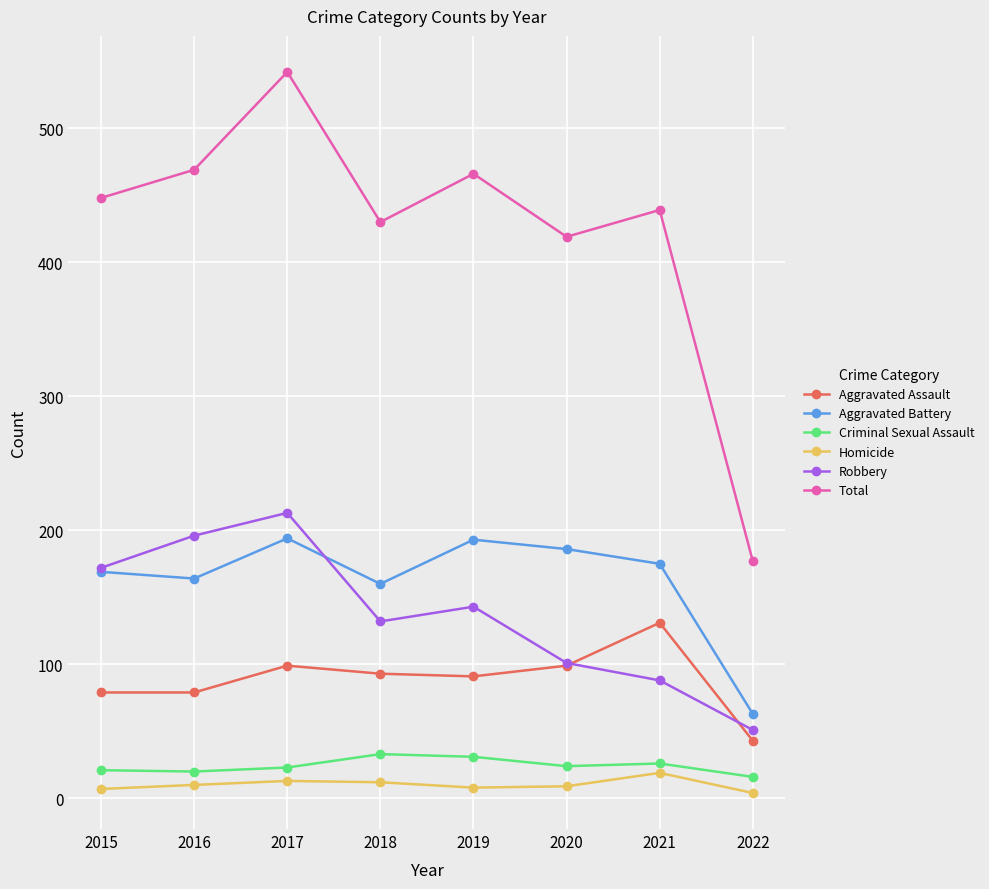

What is the value of the Homicide point at the 1st from the left?

7